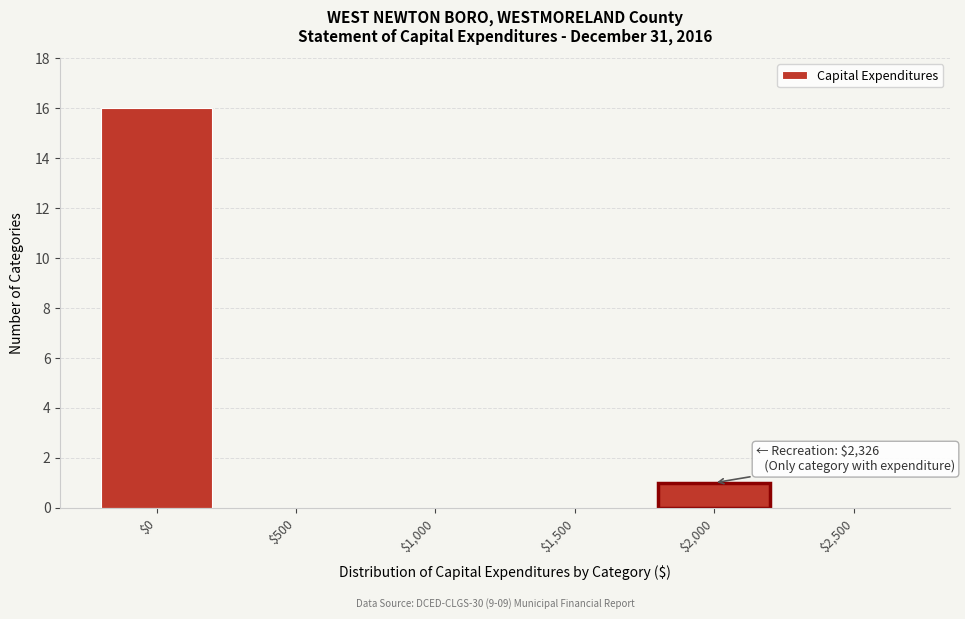

Which label corresponds to the largest value in the chart?

$0